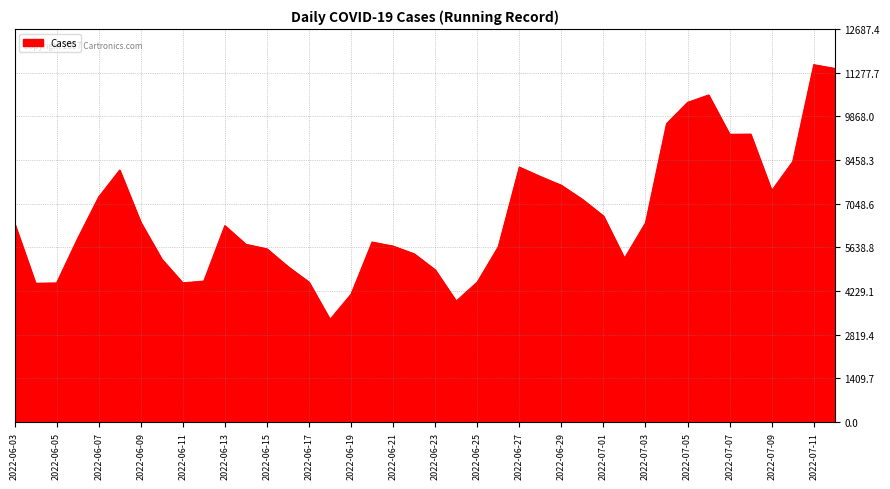

What is the minimum value shown in the chart?

3316